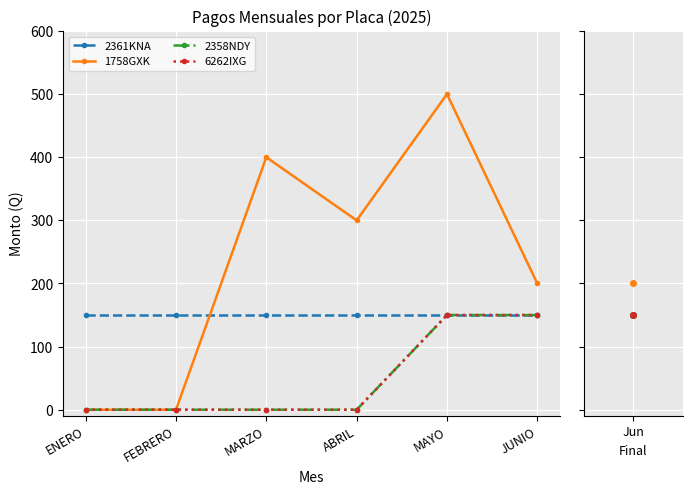

What is the difference between the maximum and second lowest values in the 1758GXK series?

500